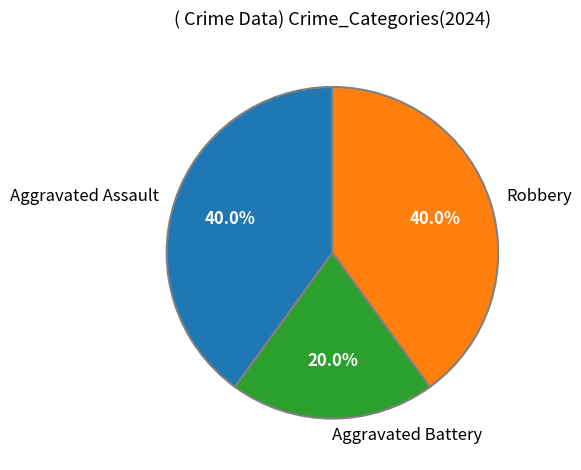

What percentage is NOT represented by Robbery?

60.0%